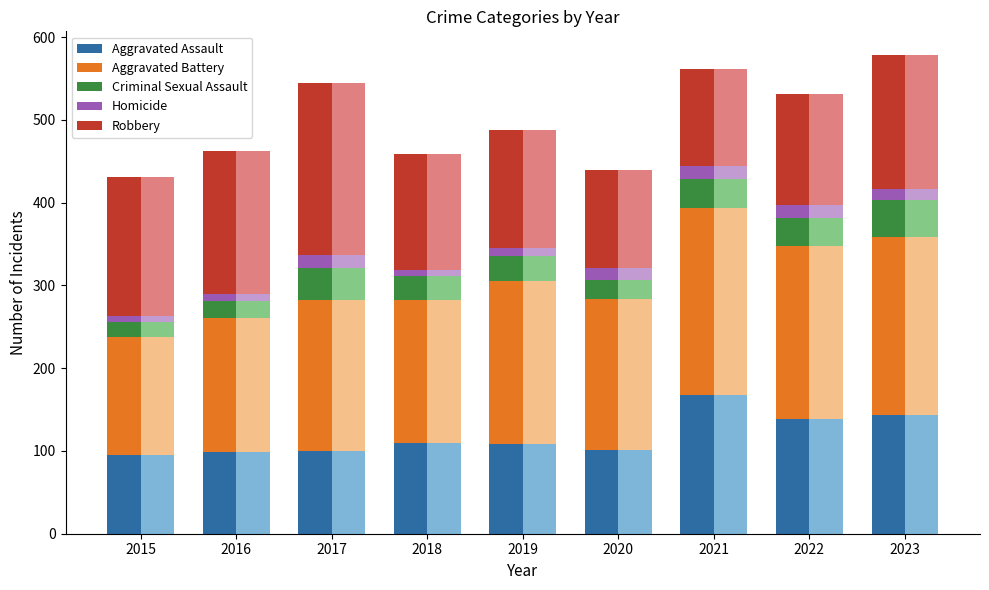

At which category is the sum across all series the highest?

2023